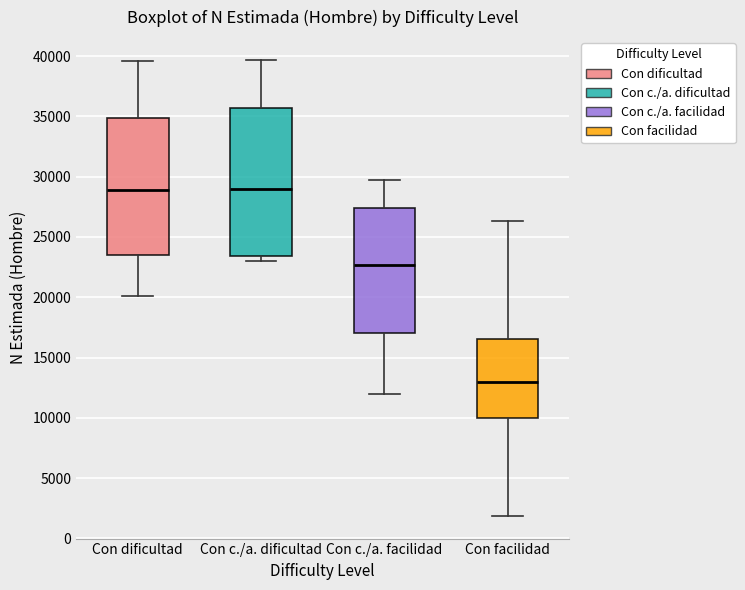

Where does the upper whisker of the box for Con c./a. facilidad end on the y-axis? The values are not printed on the chart, so give them approximately, as read against the axis.

30000